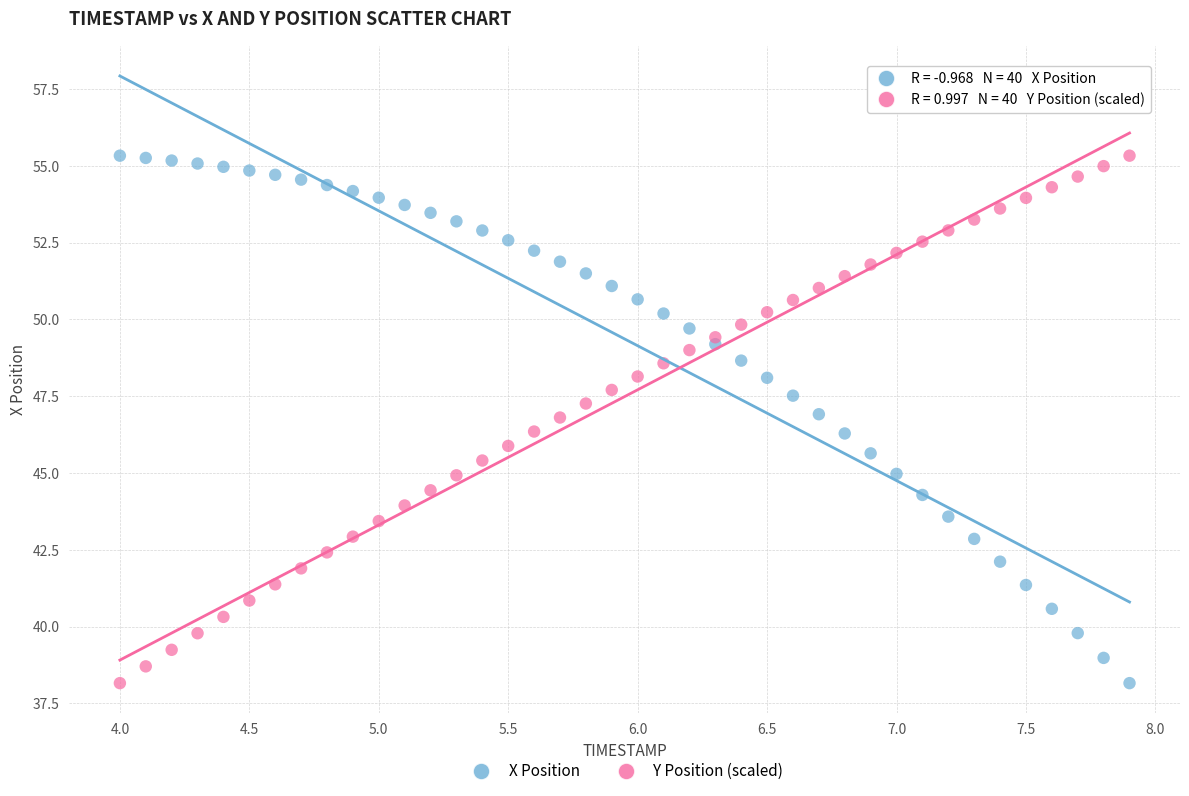

Across all data points, what is the range of X values (max minus min)?

3.9